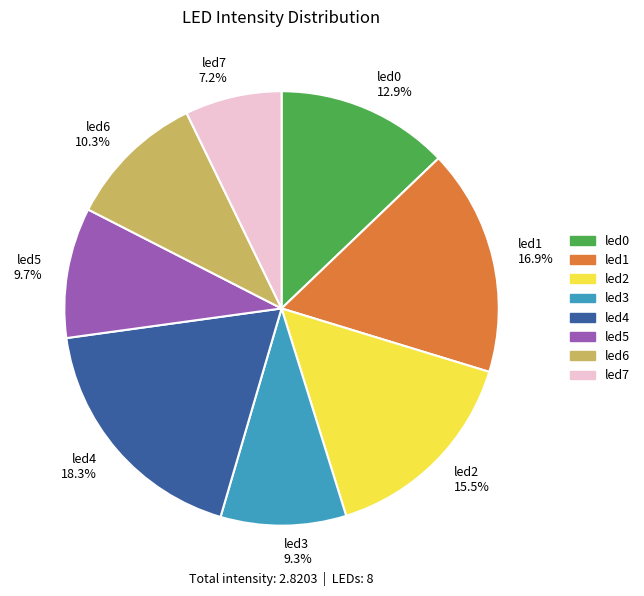

Between led7 7.2% and led2 15.5%, which is larger?

led2 15.5%